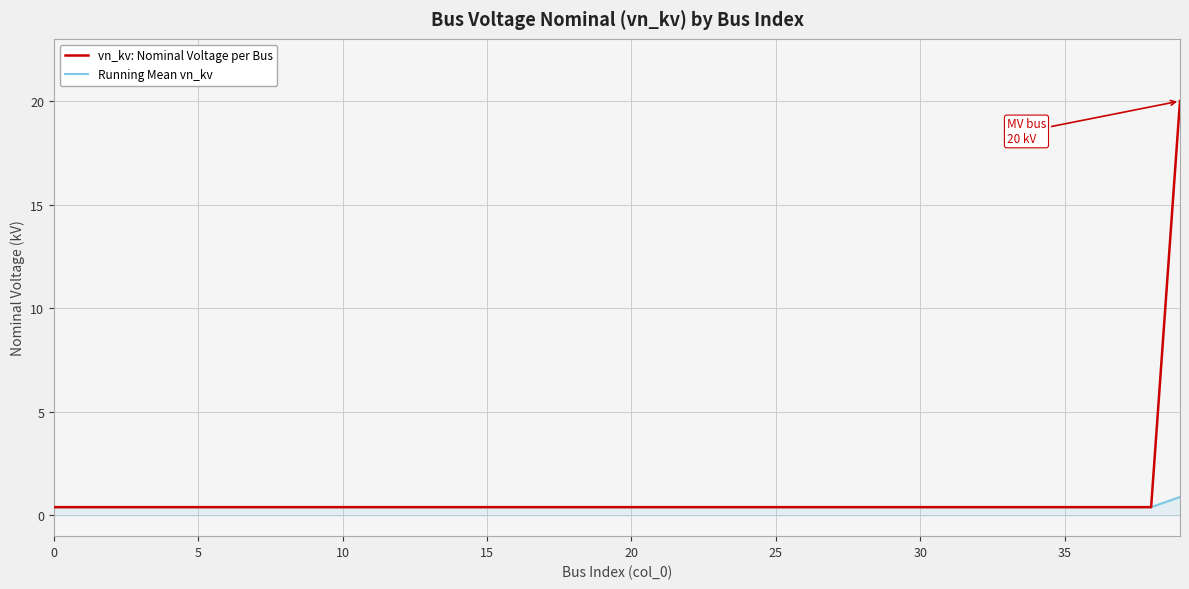

What are all the series names shown in the legend?

vn_kv: Nominal Voltage per Bus, Running Mean vn_kv